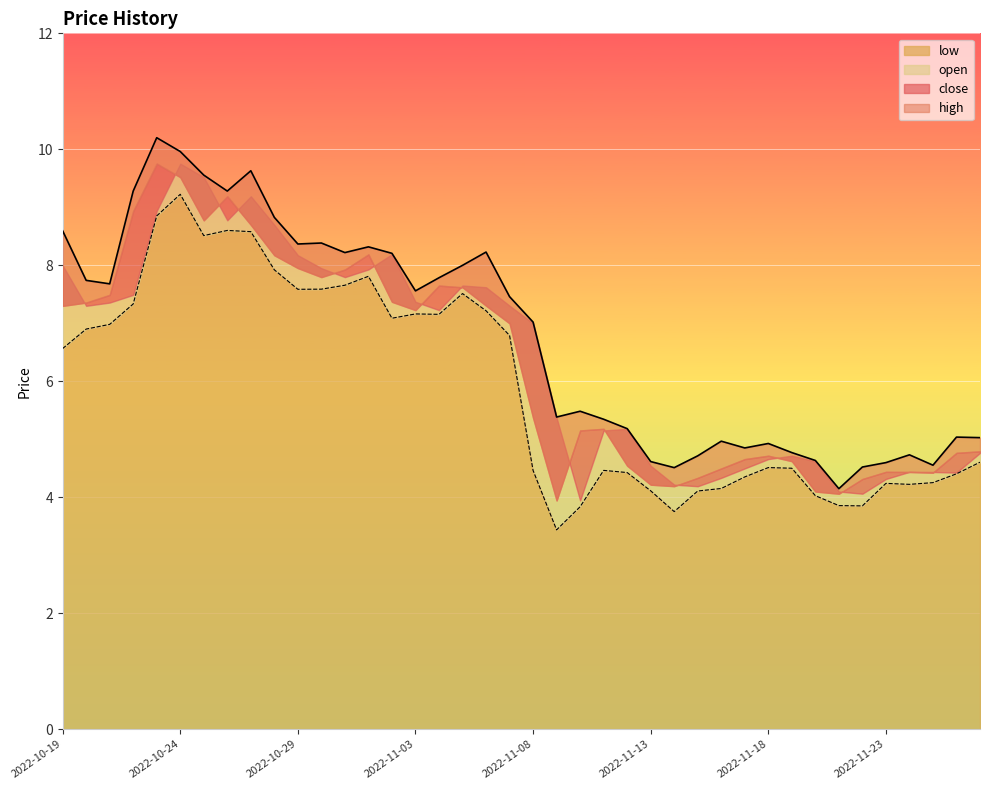

What is the total value across all series at 2022-10-29?

16.0